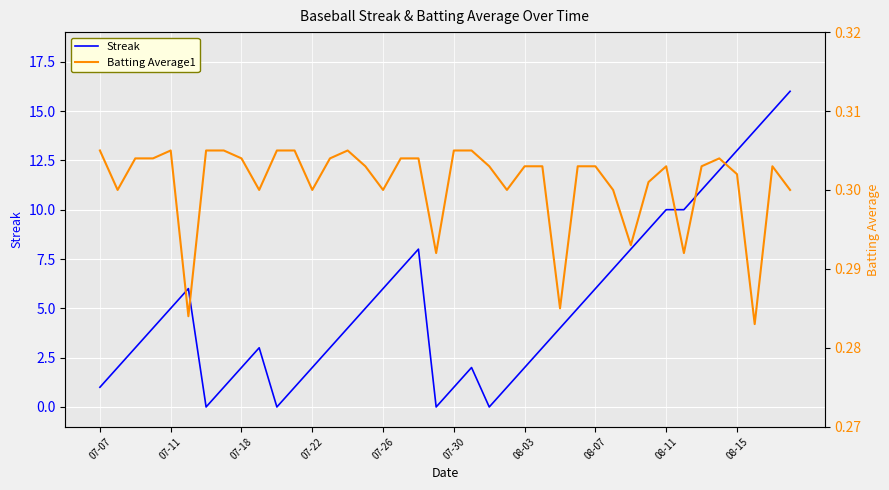

Is it true that Streak equals 5 at 07-11?

True